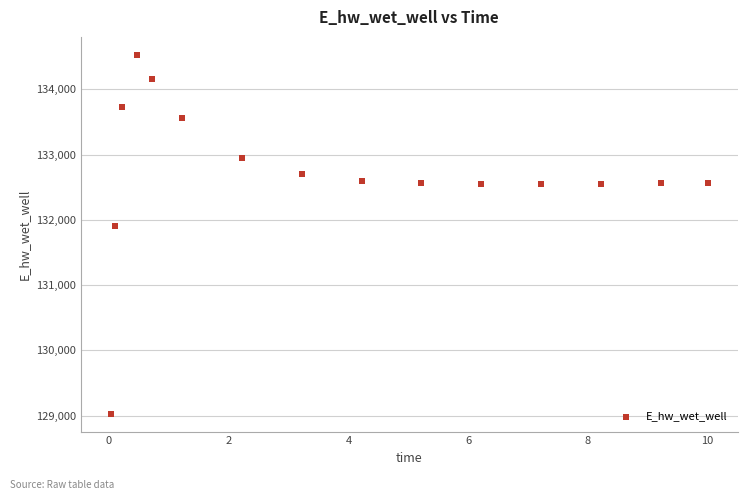

What is the range of Y values (max minus min)?

5494.0